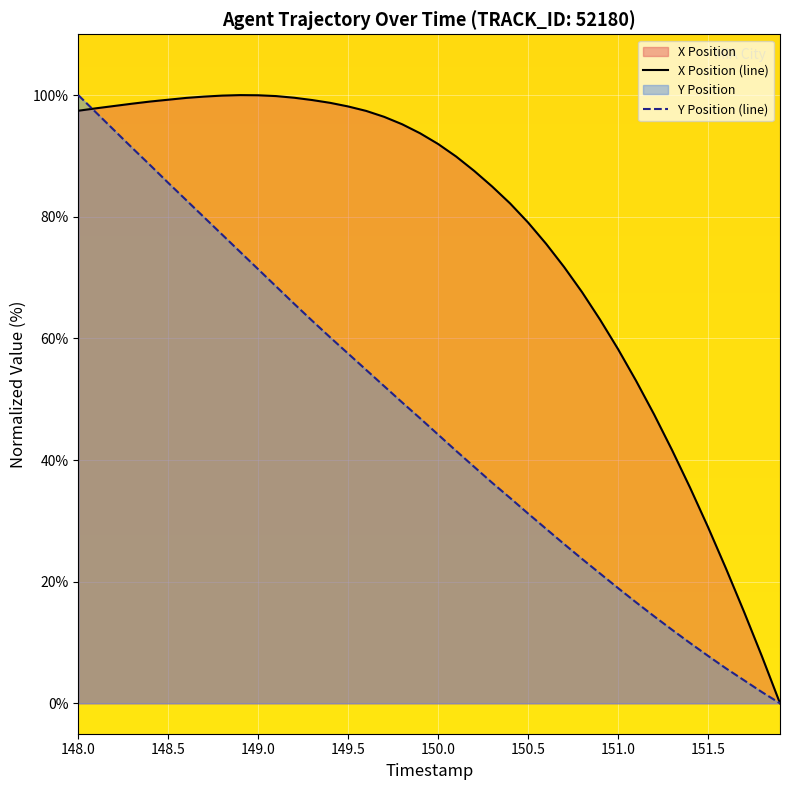

How many lines are shown in the chart?

2